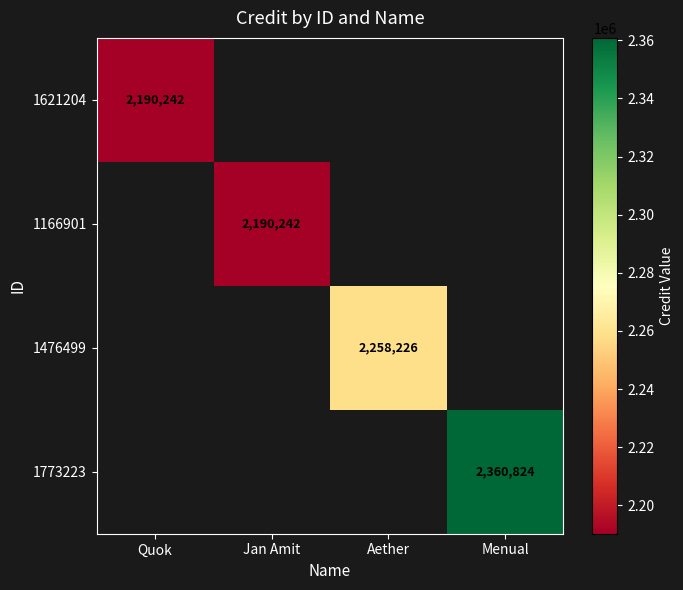

Is the value of 1166901 at Menual greater than the value of 1773223 at Jan Amit?

No